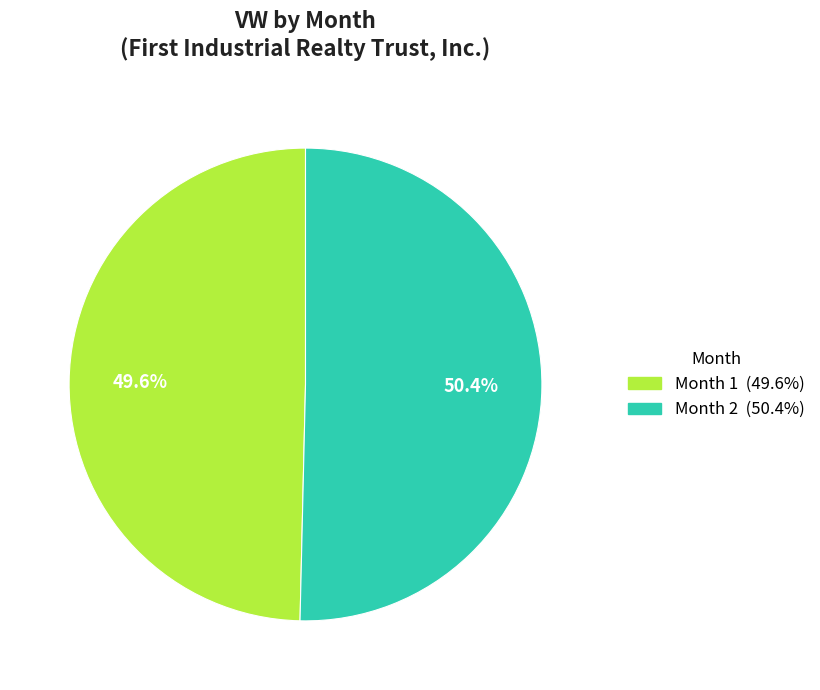

What is the smallest slice in the pie chart?

Month 1